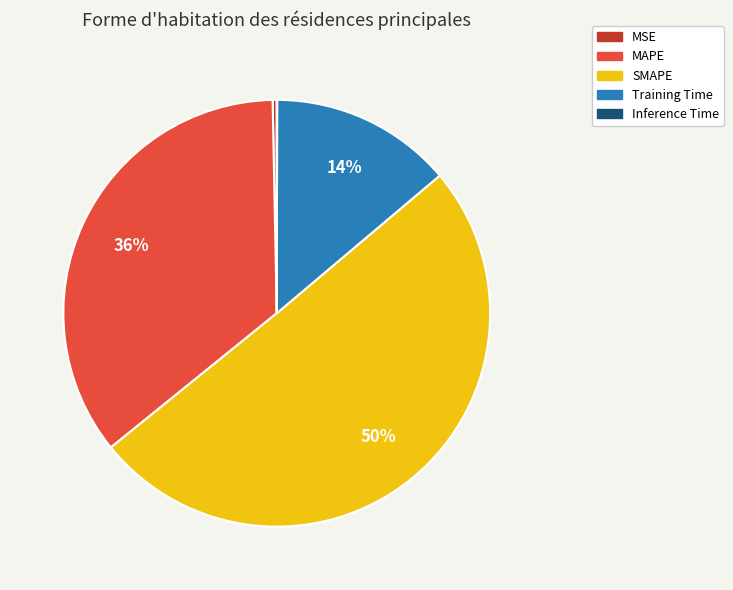

To the nearest percent, what is the combined percentage of MSE and Training Time?

14%